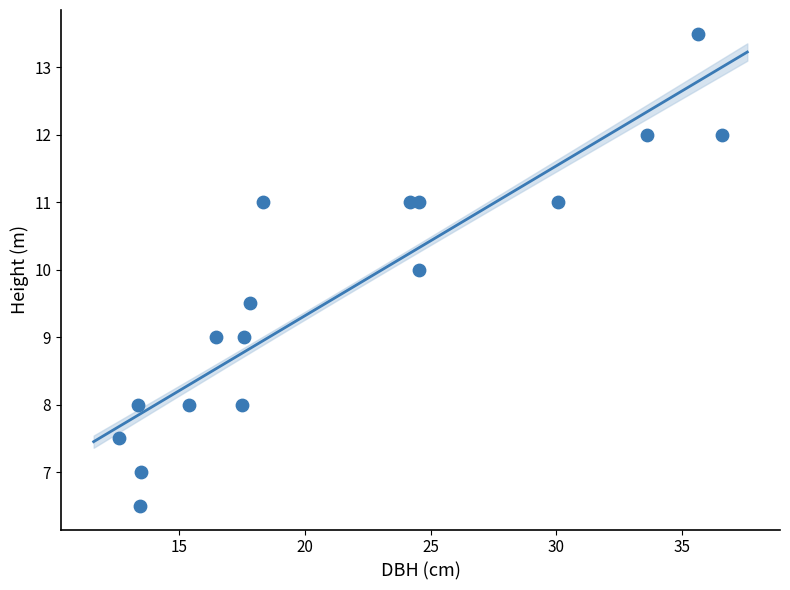

What is the range of X values (max minus min)?

24.0